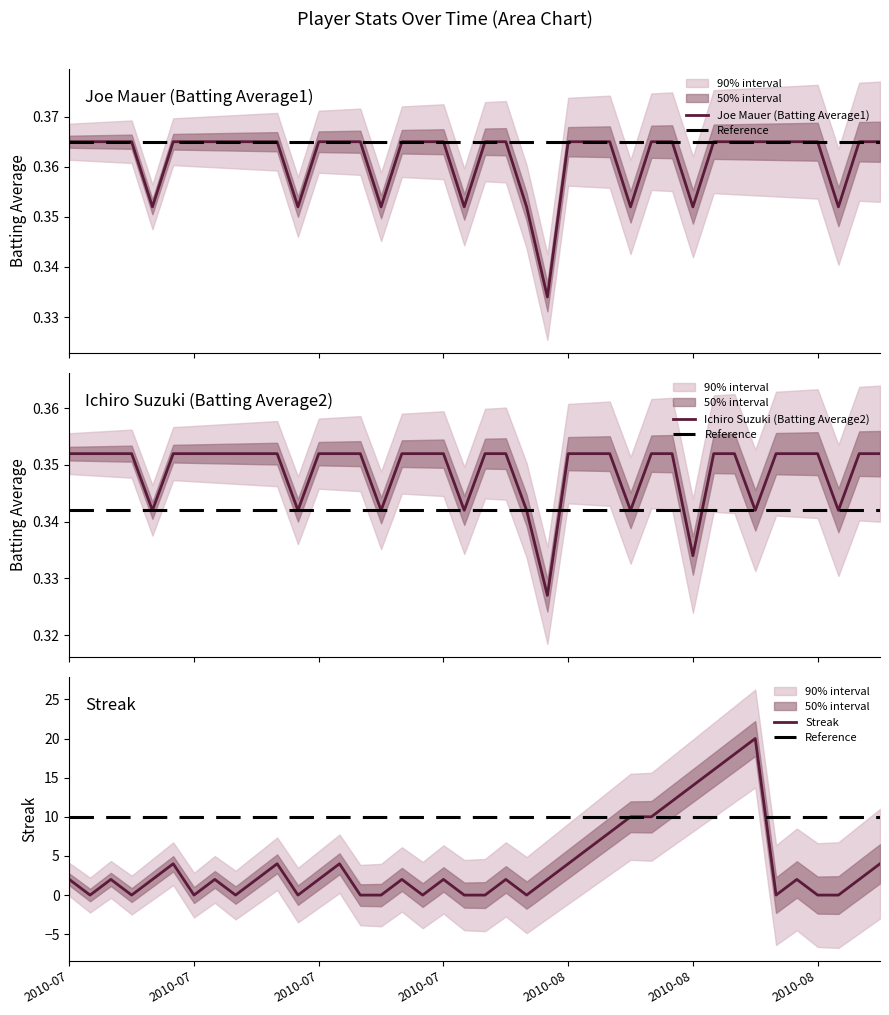

Which series has the largest total across all categories?

Streak